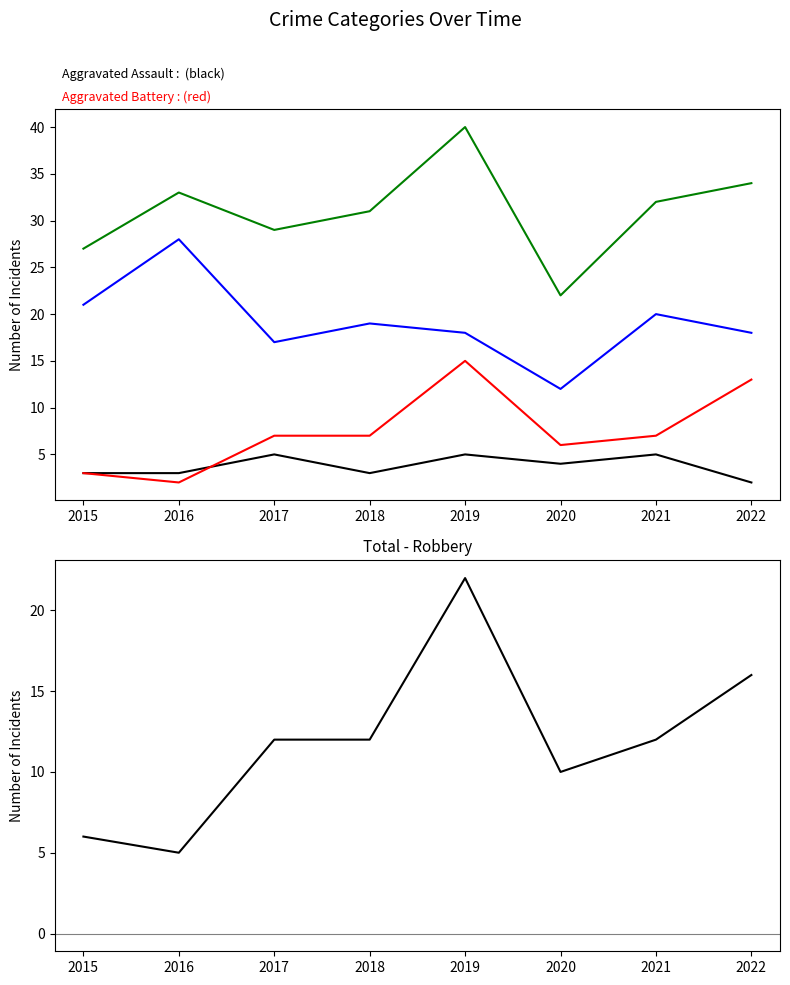

True or false: Total - Robbery and Aggravated Battery cross at least once.

False